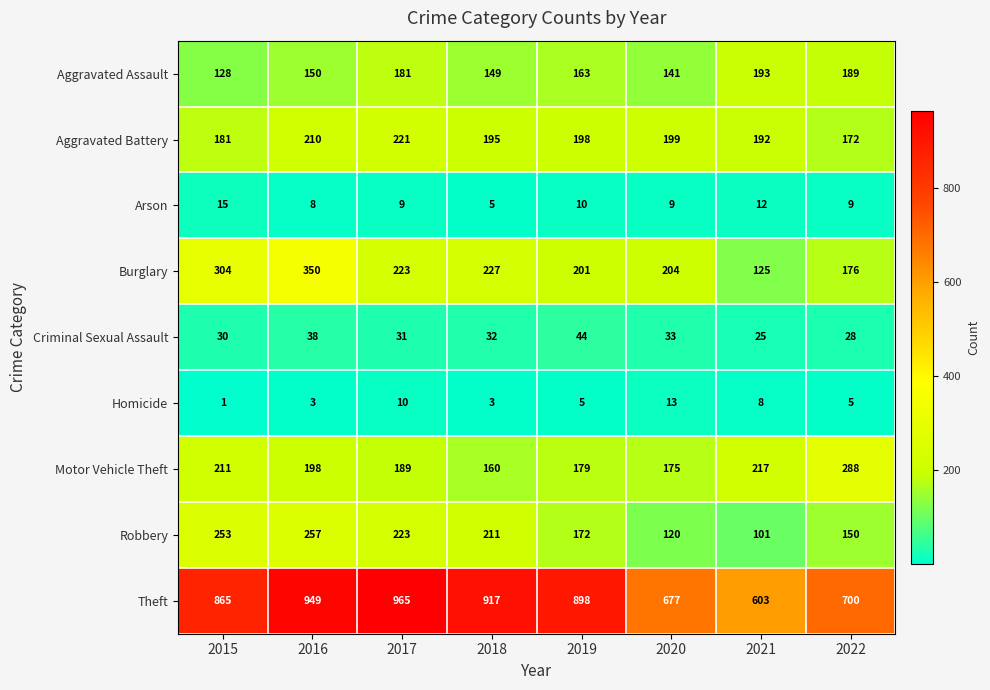

Which label corresponds to the smallest value in the chart?

2015